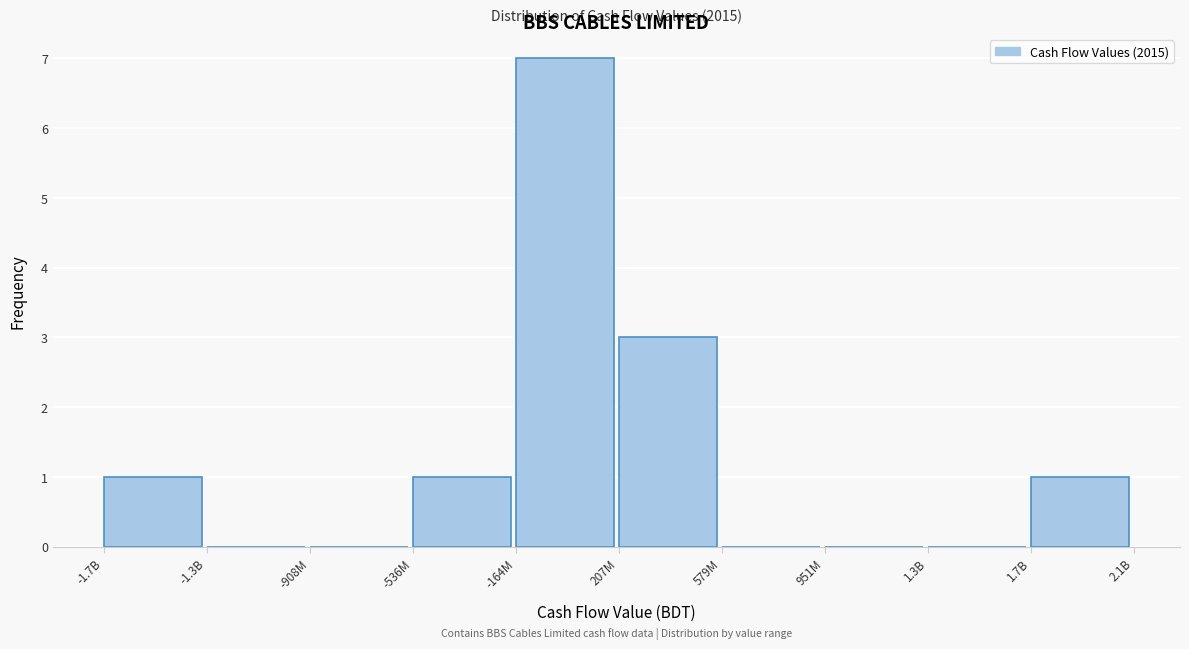

Reading right to left, what are all the values shown in this chart?

1.7B=1	1.3B=0	951M=0	579M=0	207M=3	-164M=7	-536M=1	-908M=0	-1.3B=0	-1.7B=1